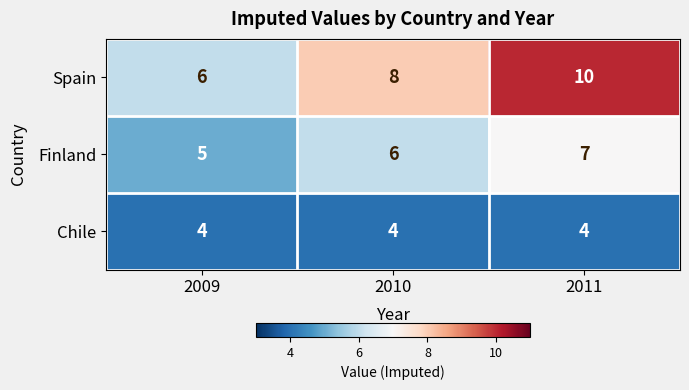

At 2010, list the series in order from largest to smallest.

Spain, Finland, Chile